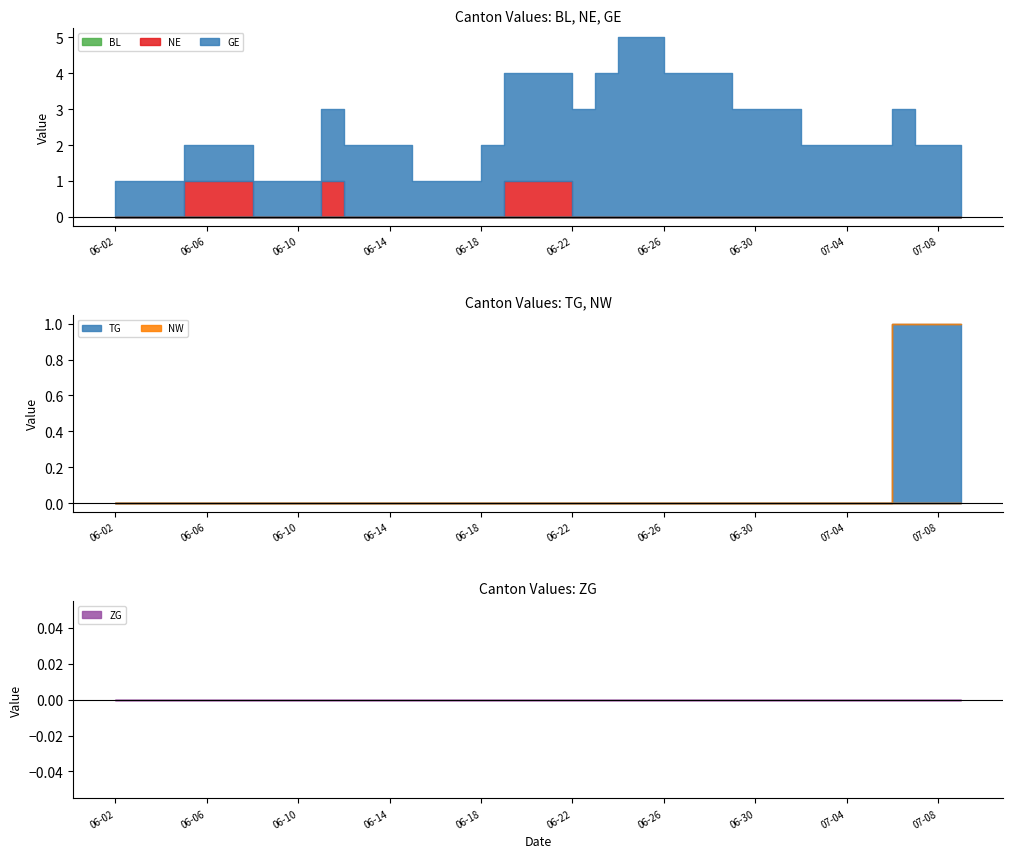

List the labels in order of NE value, smallest first.

2020-06-02, 2020-06-03, 2020-06-04, 2020-06-08, 2020-06-09, 2020-06-10, 2020-06-12, 2020-06-15, 2020-06-16, 2020-06-17, 2020-06-18, 2020-06-22, 2020-06-23, 2020-06-24, 2020-06-25, 2020-06-26, 2020-06-29, 2020-06-30, 2020-07-01, 2020-07-02, 2020-07-03, 2020-07-06, 2020-07-07, 2020-07-08, 2020-07-09, 2020-06-05, 2020-06-11, 2020-06-19